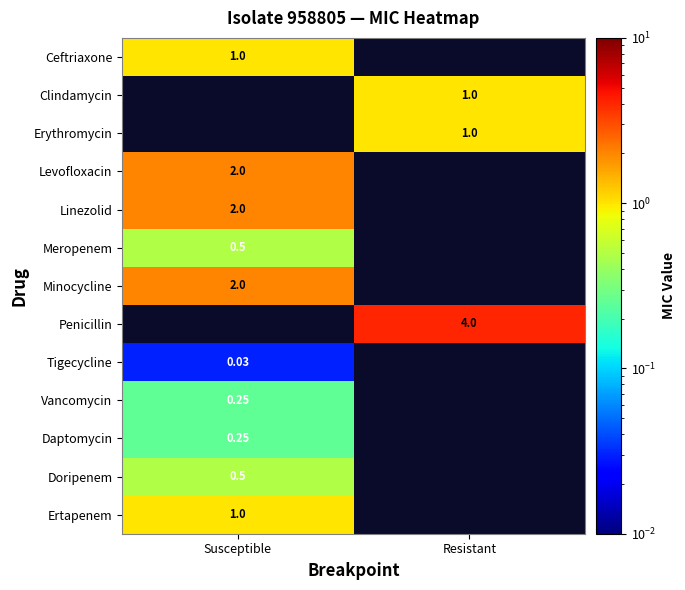

Between Resistant and Susceptible, which is larger?

Susceptible